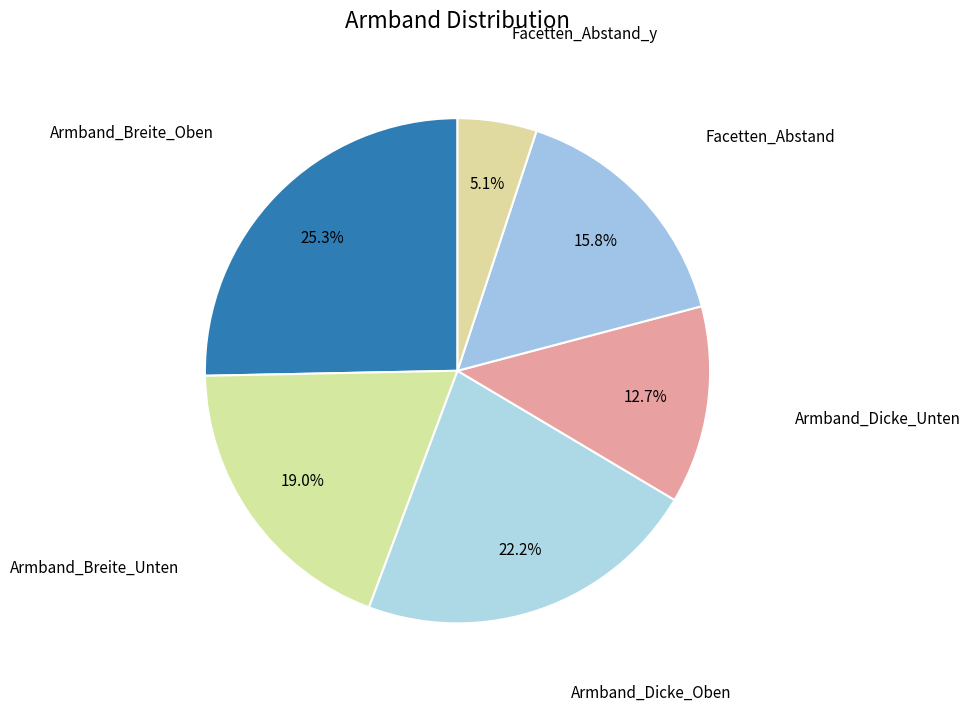

How many segments does this pie chart have?

6